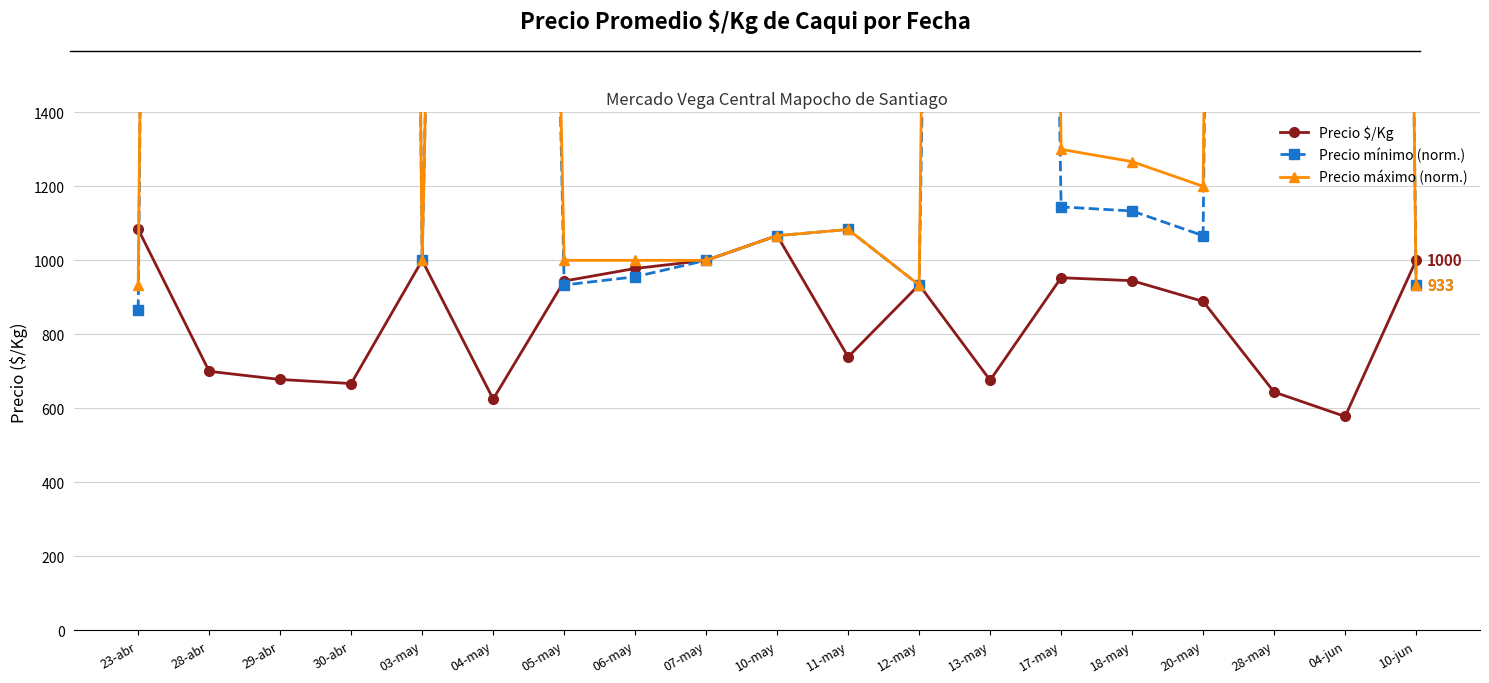

True or false: Precio mínimo (norm.) and Precio máximo (norm.) intersect in this chart.

False